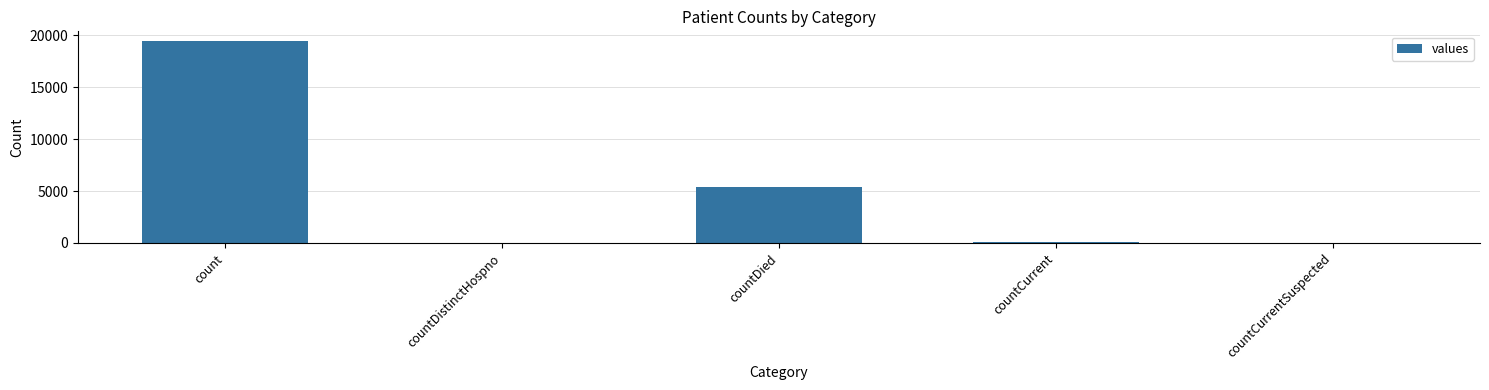

Where does the data first go above 60?

count